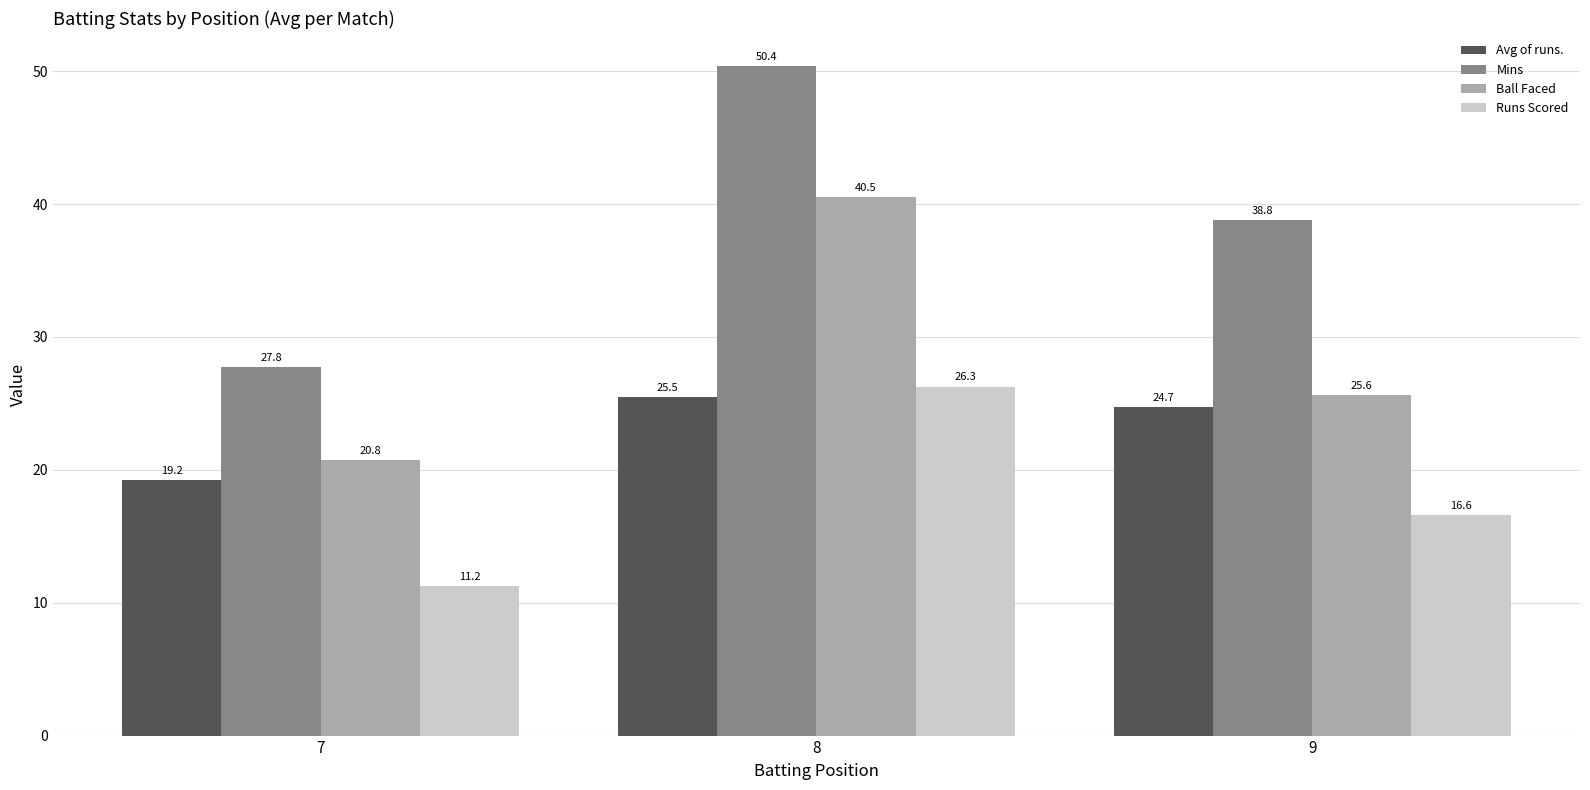

Which series has the largest total across all categories?

Mins